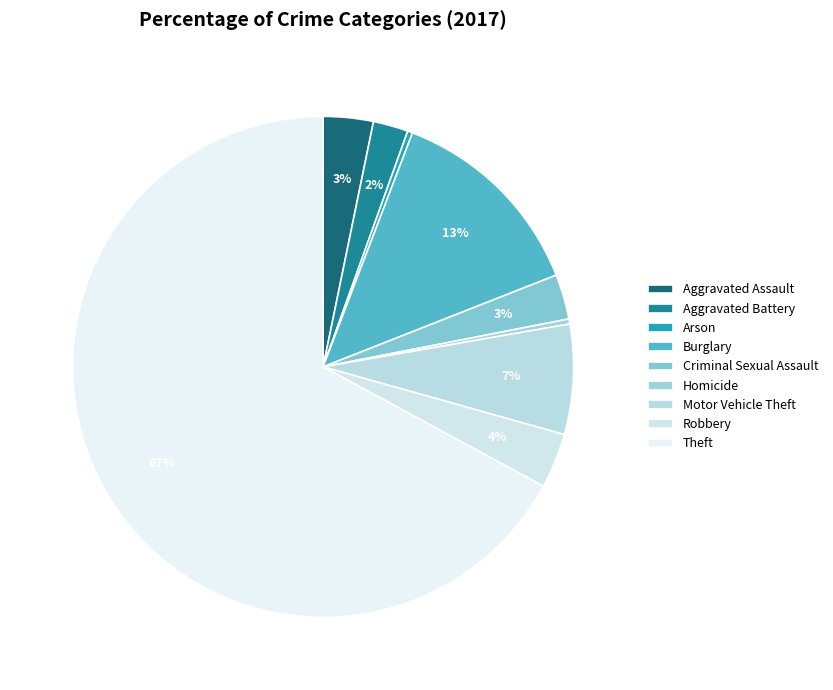

Rank the categories by value from lowest to highest.

Arson, Homicide, Aggravated Battery, Criminal Sexual Assault, Aggravated Assault, Robbery, Motor Vehicle Theft, Burglary, Theft